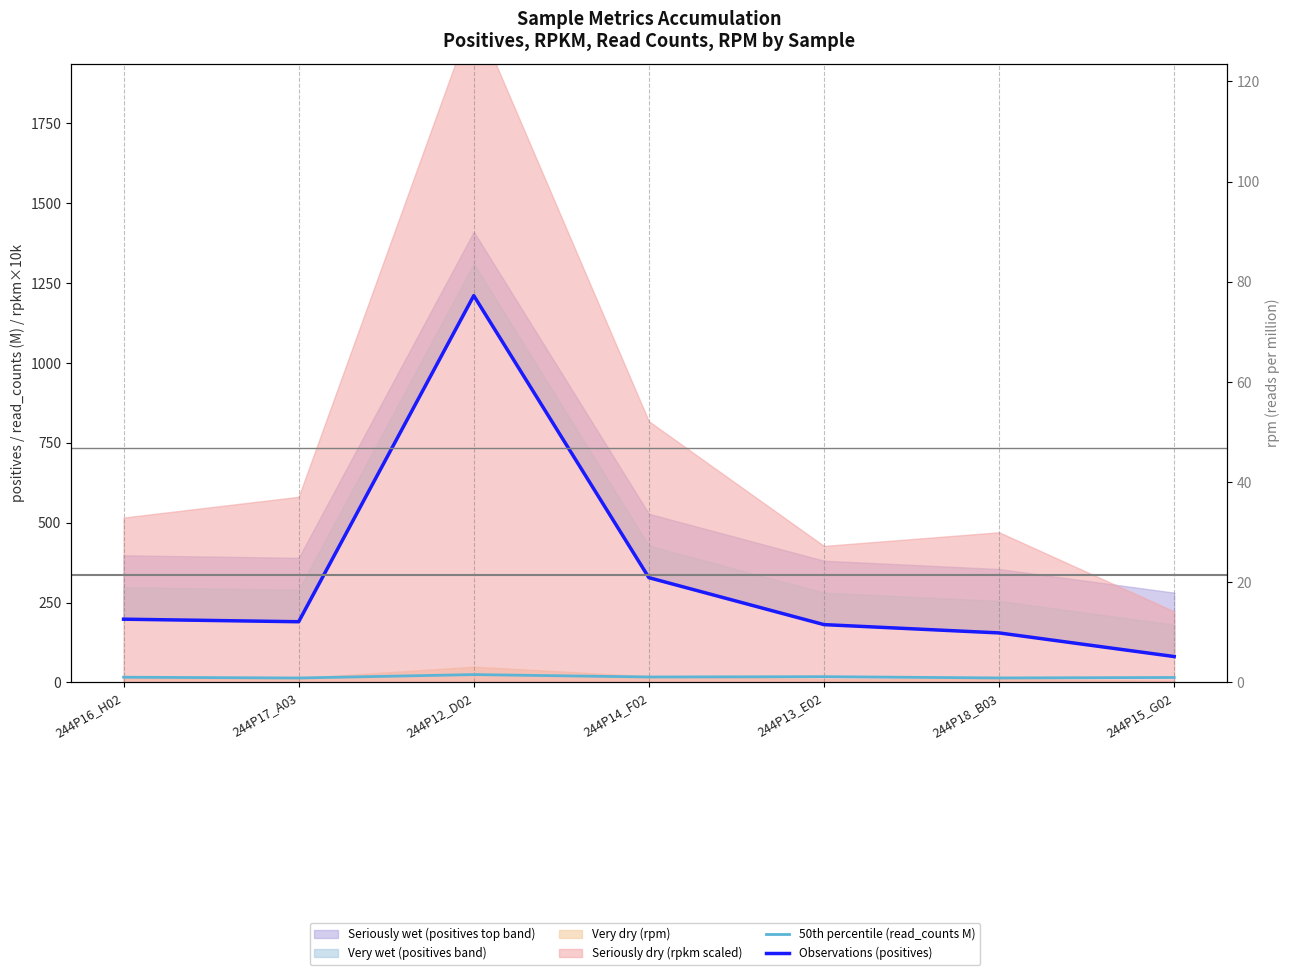

How many data points in 50th percentile (read_counts M) are less than 16?

3